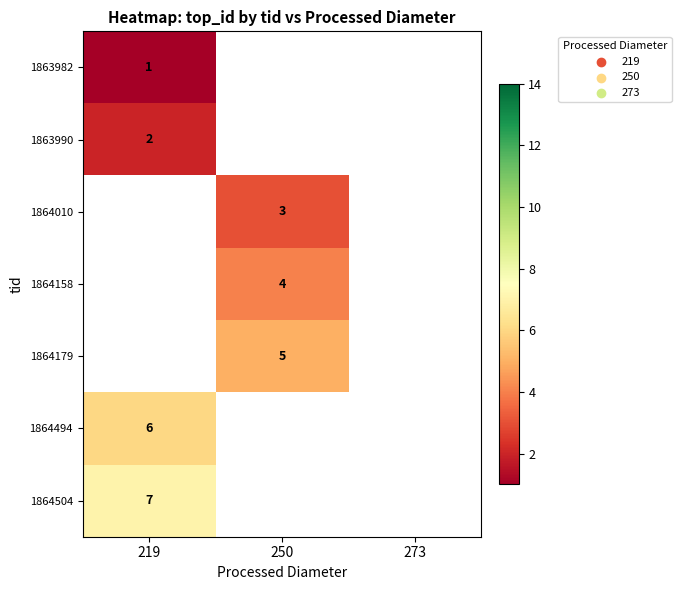

The value of 1863990 at 219 is 3. True or false?

False